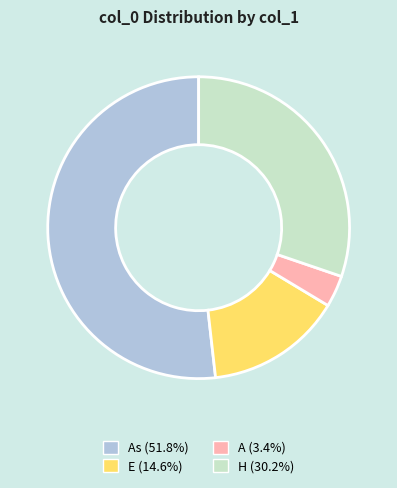

Is there a majority slice in this chart?

Yes